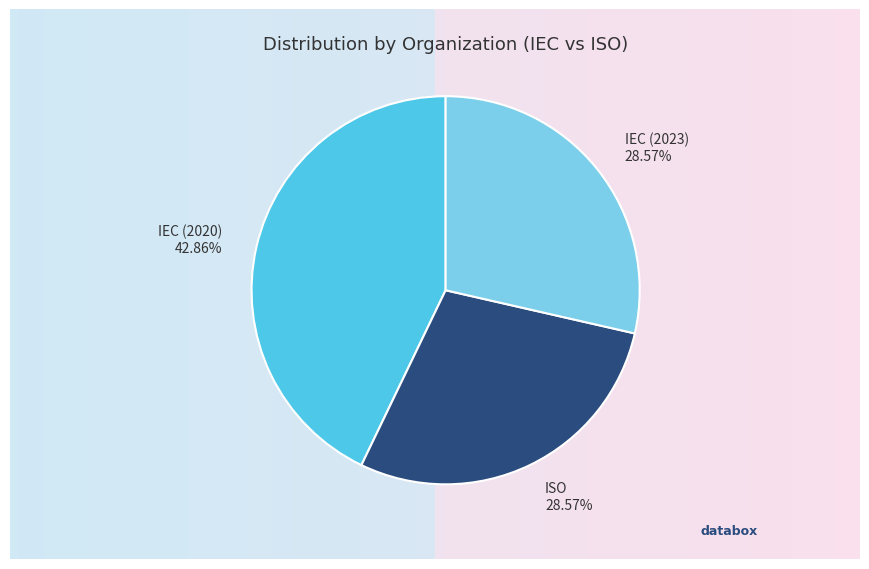

How many segments does this pie chart have?

3